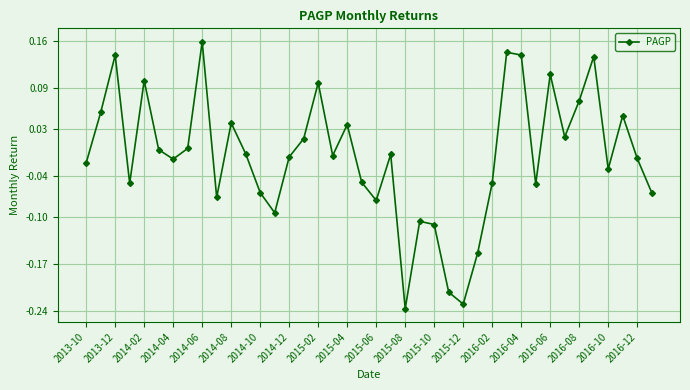

How many points are lower than both their immediate neighbors (excluding endpoints)?

11